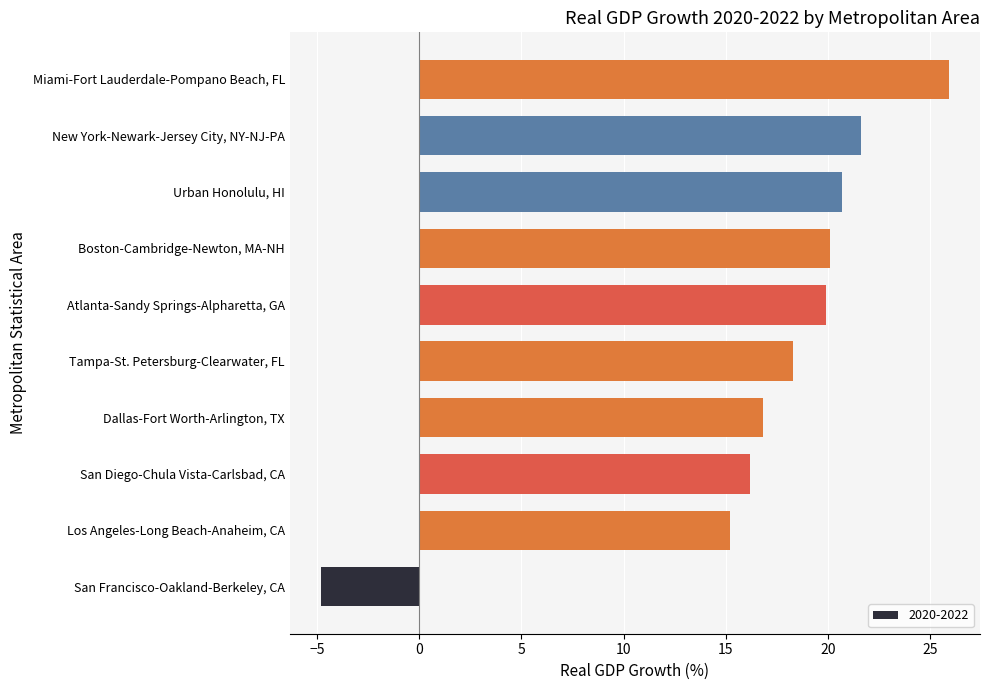

Where is the data nearest to the value 10?

Los Angeles-Long Beach-Anaheim, CA